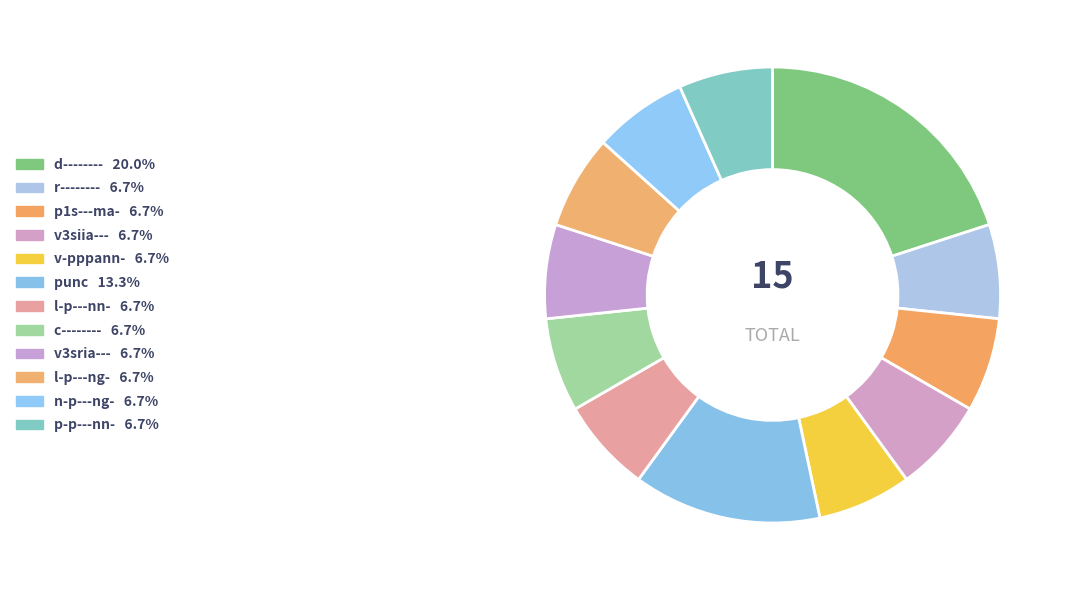

Count the number of slices in the pie.

12